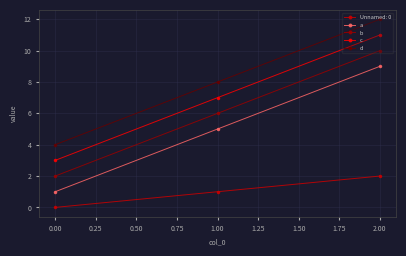

Count the d values in the range 4 to 12.

3